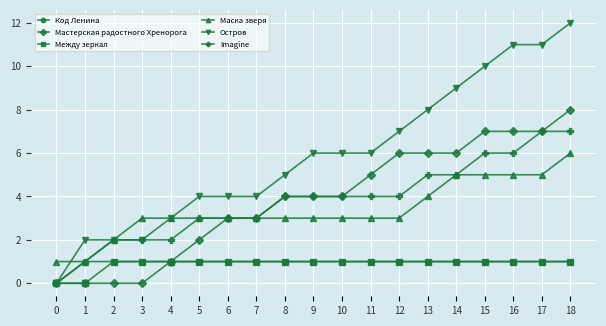

How many lines are shown in the chart?

6